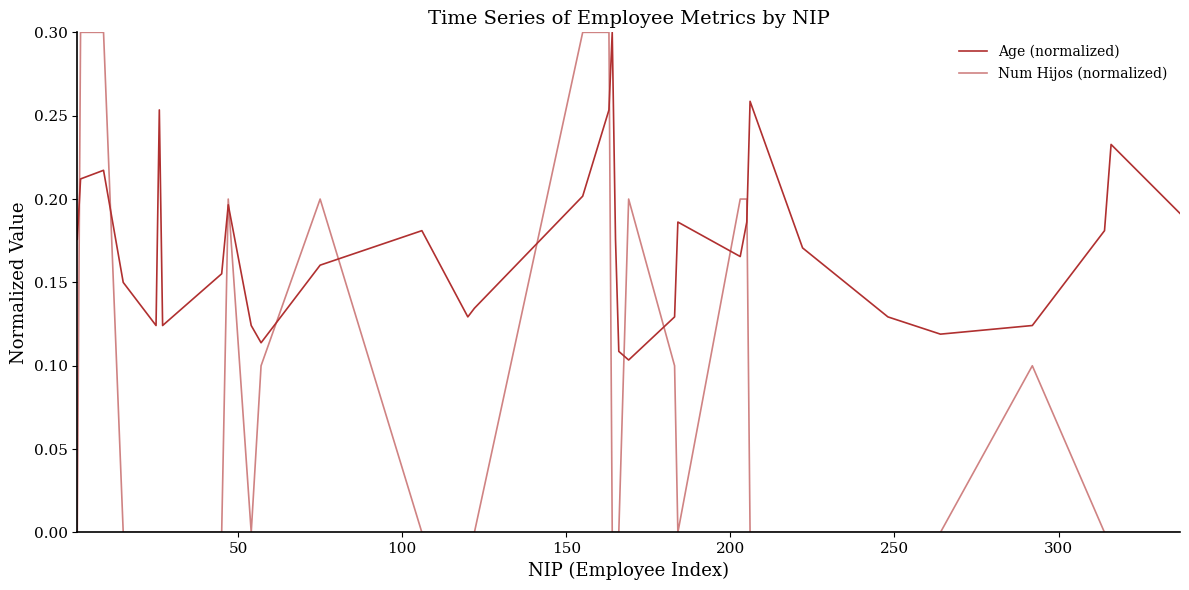

Reading right to left, transcribe all the data shown in this chart.

Age (normalized): 0.2	0.2	0.2	0.1	0.1	0.1	0.2	0.3	0.2	0.2	0.2	0.1	0.1	0.1	0.2	0.3	0.3	0.2	0.1	0.1	0.2	0.2	0.1	0.1	0.2	0.2	0.1	0.3	0.1	0.1	0.2	0.2	0.2
Num Hijos (normalized): 0.0	0.0	0.0	0.1	0.0	0.0	0.0	0.0	0.2	0.2	0.0	0.1	0.2	0.0	0.0	0.0	0.3	0.3	0.0	0.0	0.0	0.2	0.1	0.0	0.2	0.0	0.0	0.0	0.0	0.0	0.3	0.3	0.0